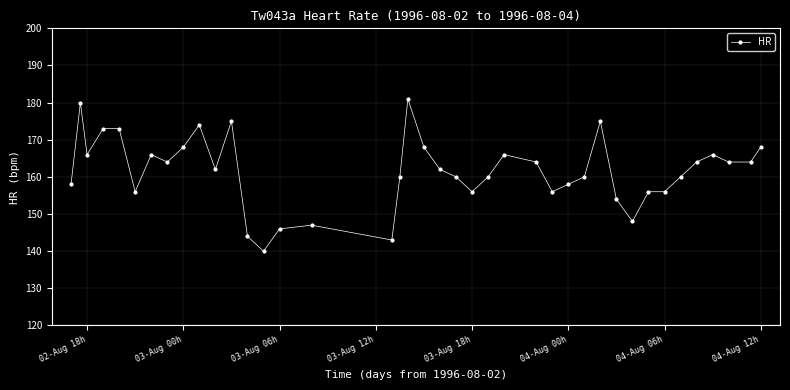

What is the average value?

162